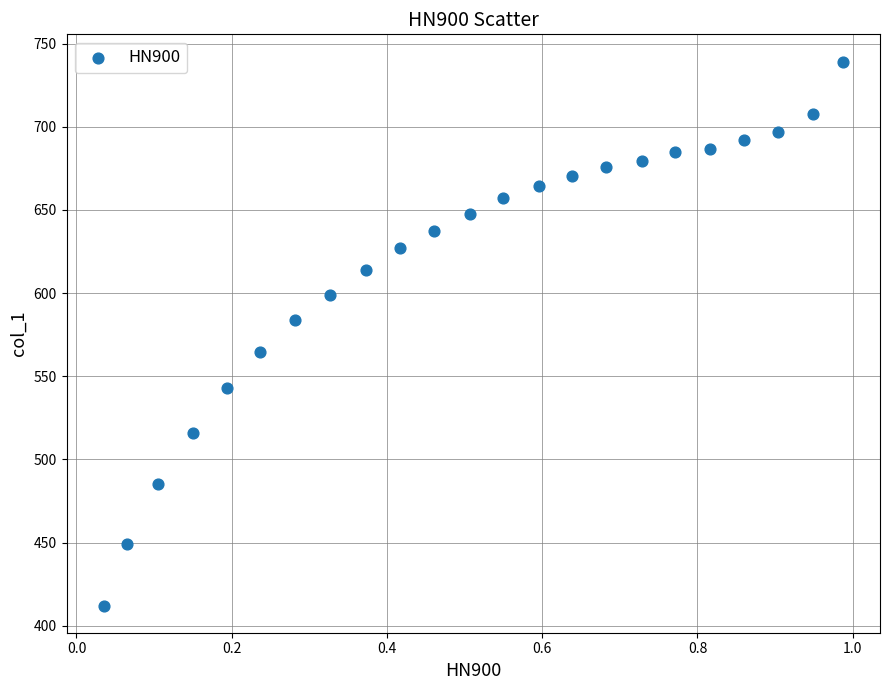

What is the range of X values (max minus min)?

1.0